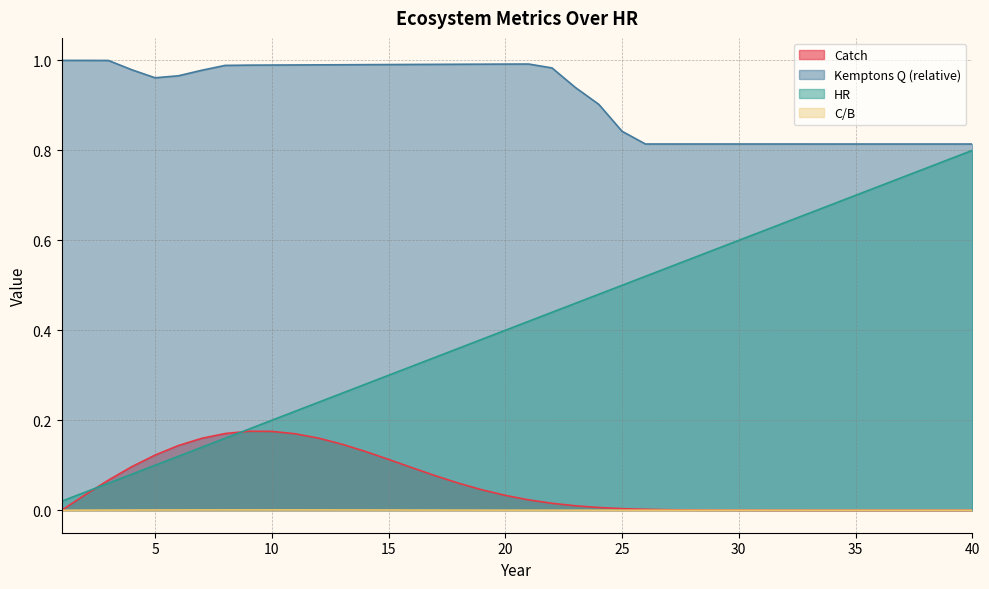

At which label does HR reach its minimum?

1